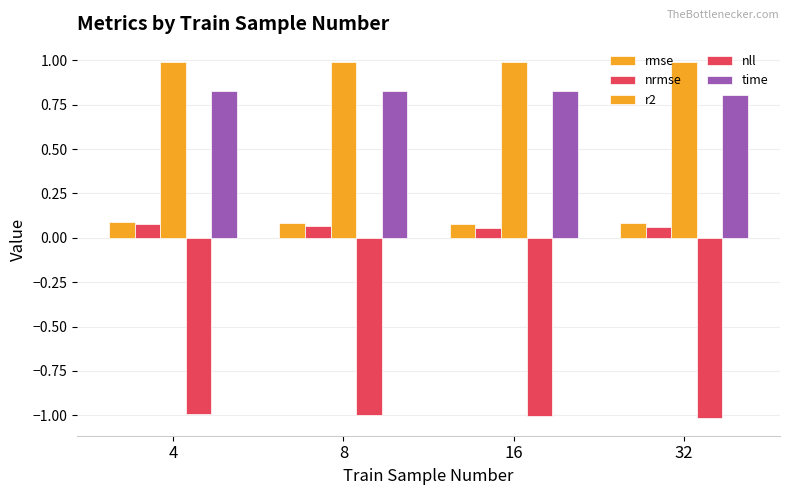

Which series has the widest spread of values?

time